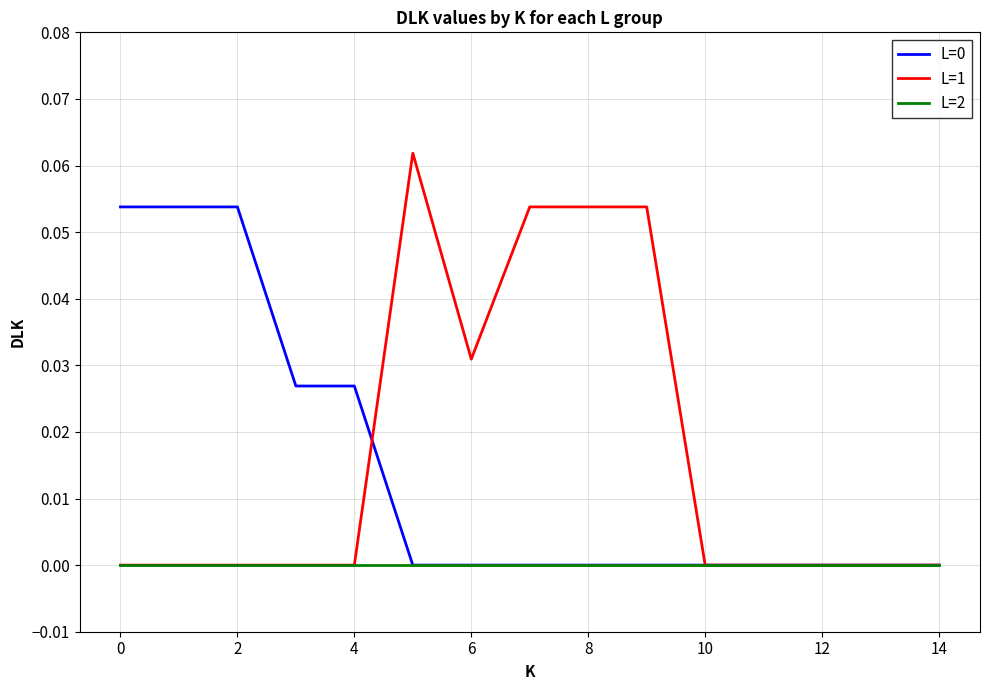

Which series has the widest spread of values?

L=1